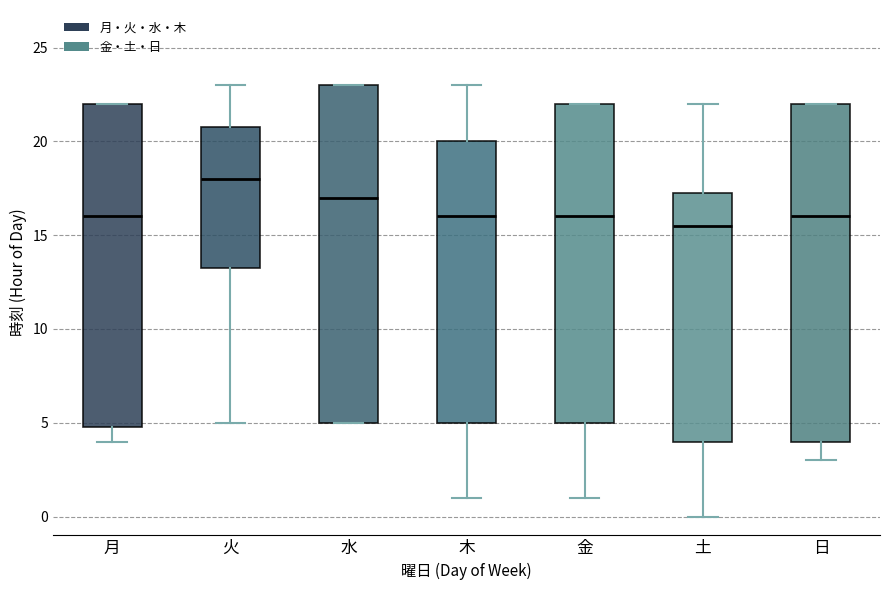

Reading left to right, read every box against the y-axis: the position of its median line, the range the box covers, and the ends of its whiskers. The values are not printed on the chart, so give them approximately, as read against the axis.

月: median 16.0, box 5.0 to 22.0, whiskers 4.0 to 22.0
火: median 18.0, box 13.5 to 21.0, whiskers 5.0 to 23.0
水: median 17.0, box 5.0 to 23.0, whiskers 5.0 to 23.0
木: median 16.0, box 5.0 to 20.0, whiskers 1.0 to 23.0
金: median 16.0, box 5.0 to 22.0, whiskers 1.0 to 22.0
土: median 15.5, box 4.0 to 17.5, whiskers 0.0 to 22.0
日: median 16.0, box 4.0 to 22.0, whiskers 3.0 to 22.0